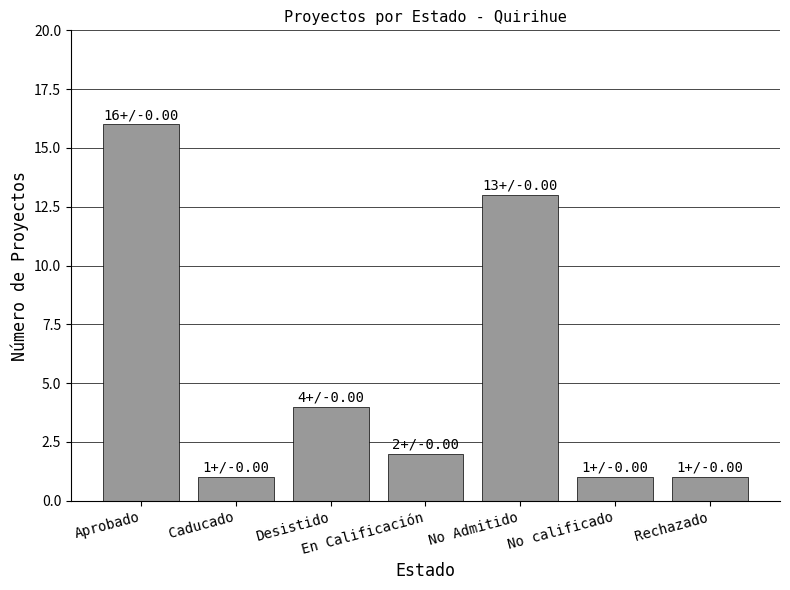

What is the difference between the second highest and second lowest values?

12